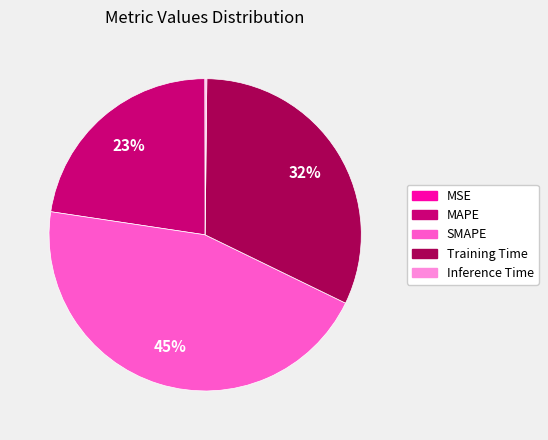

The Training Time slice represents 38% of the pie. True or false?

False